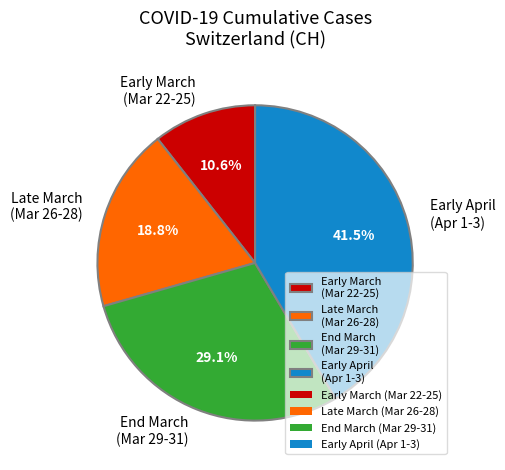

Rank the categories by value from highest to lowest.

Early April (Apr 1-3), End March (Mar 29-31), Late March (Mar 26-28), Early March (Mar 22-25)